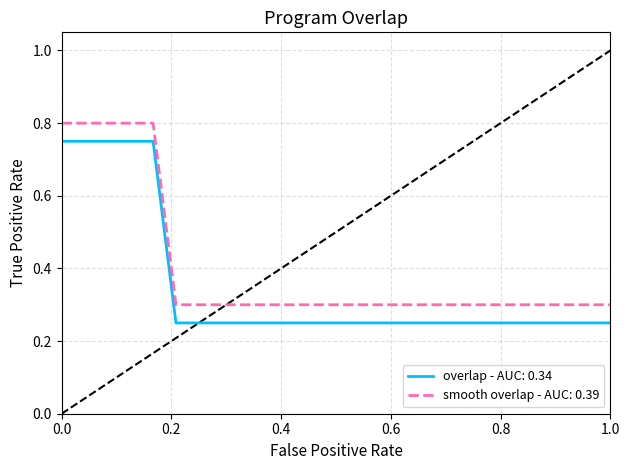

Which series has the largest total across all categories?

smooth overlap - AUC: 0.39